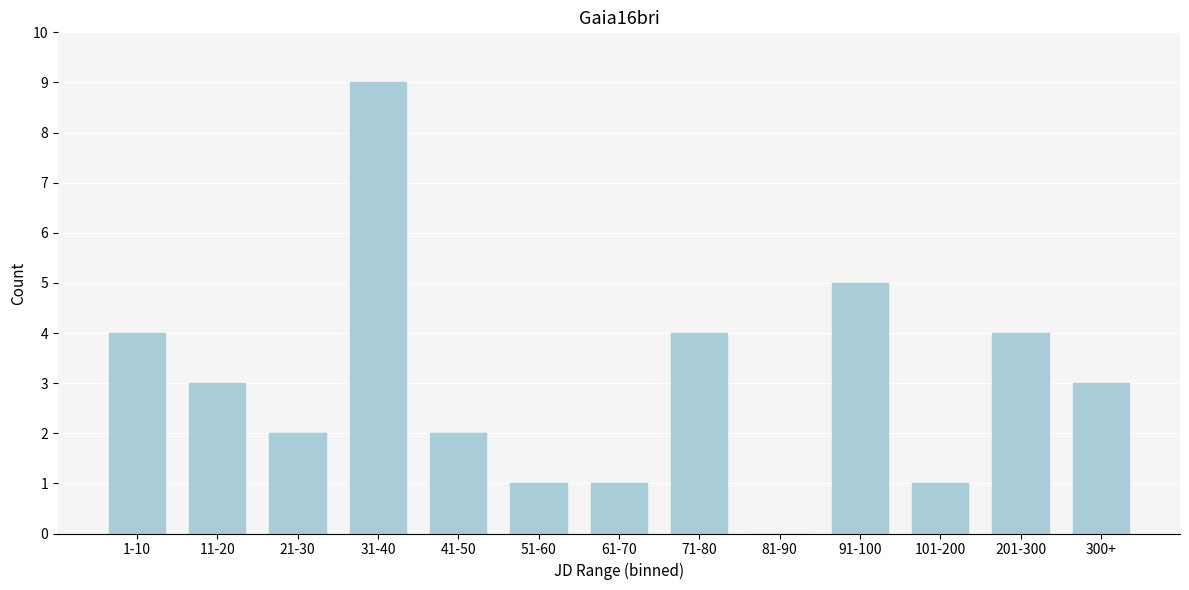

Reading left to right, list all the values displayed in this chart.

1-10=4	11-20=3	21-30=2	31-40=9	41-50=2	51-60=1	61-70=1	71-80=4	81-90=0	91-100=5	101-200=1	201-300=4	300+=3